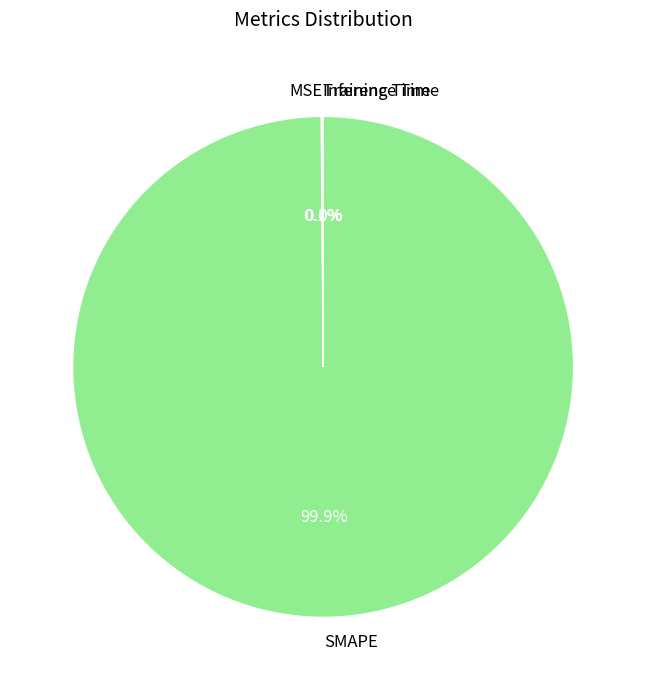

Does SMAPE represent more than half of the total?

Yes